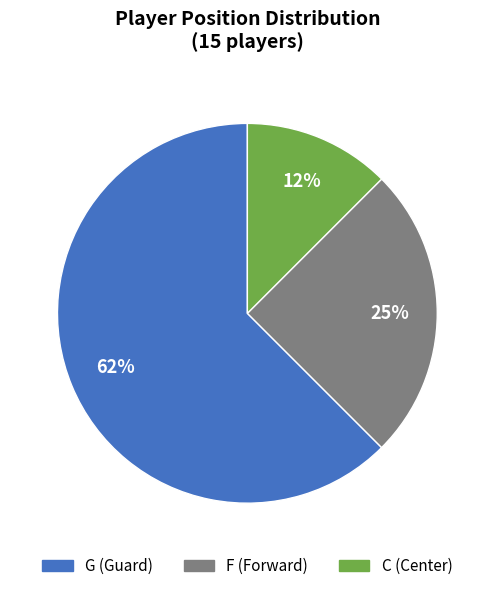

The F slice represents 25% of the pie. True or false?

True